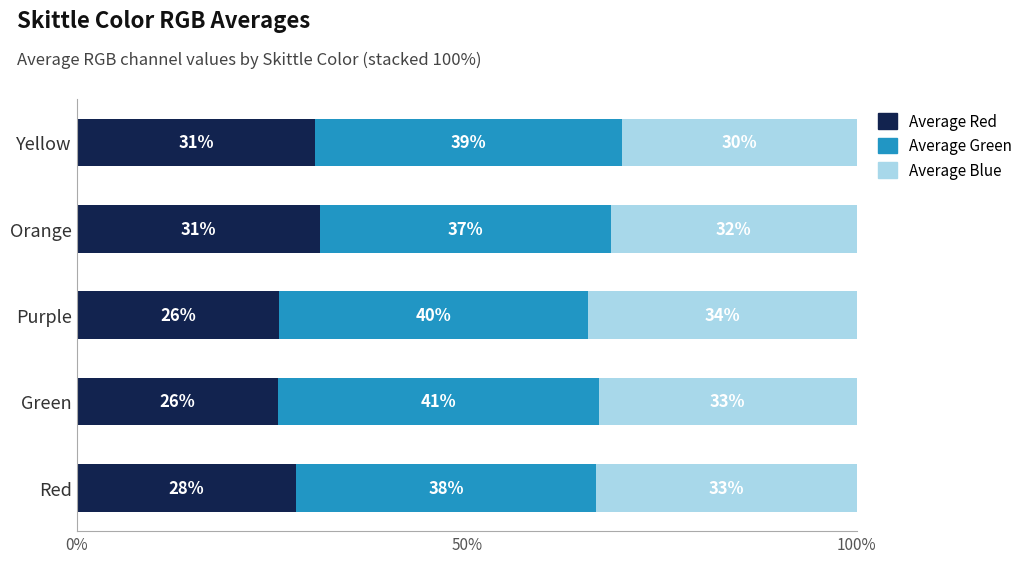

What is the difference between the maximum and minimum values in the Average Green series?

3.7